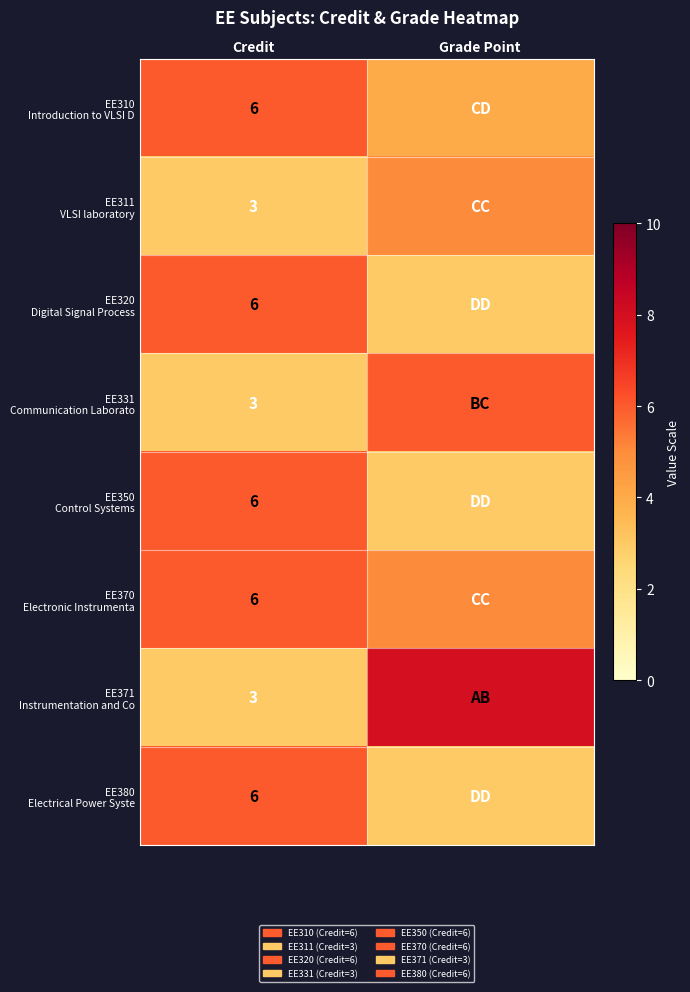

What is the difference between the highest and lowest values at Credit?

3